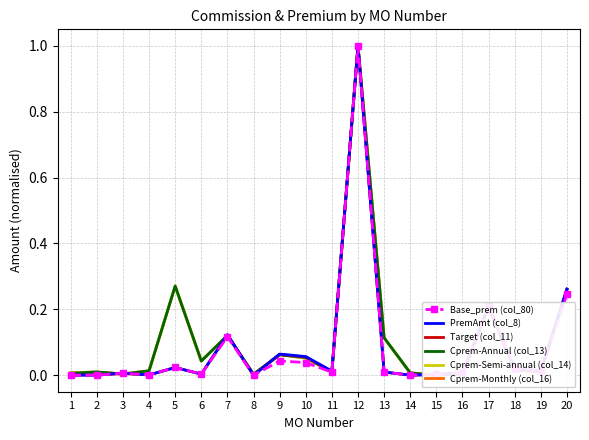

Reading left to right, list all the values displayed in this chart.

Base_prem (col_80): 1=0.0	2=0.0	3=0.0	4=0.0	5=0.0	6=0.0	7=0.1	8=0.0	9=0.0	10=0.0	11=0.0	12=1.0	13=0.0	14=0.0	15=0.0	16=0.0	17=0.2	18=0.0	19=0.0	20=0.2
PremAmt (col_8): 1=0.0	2=0.0	3=0.0	4=0.0	5=0.0	6=0.0	7=0.1	8=0.0	9=0.1	10=0.1	11=0.0	12=1.0	13=0.0	14=0.0	15=0.0	16=0.0	17=0.2	18=0.0	19=0.0	20=0.3
Target (col_11): 1=0.0	2=0.0	3=0.0	4=0.0	5=0.0	6=0.0	7=0.1	8=0.0	9=0.1	10=0.1	11=0.0	12=1.0	13=0.0	14=0.0	15=0.0	16=0.0	17=0.2	18=0.0	19=0.0	20=0.3
Cprem-Annual (col_13): 1=0.0	2=0.0	3=0.0	4=0.0	5=0.3	6=0.0	7=0.1	8=0.0	9=0.1	10=0.1	11=0.0	12=1.0	13=0.1	14=0.0	15=0.0	16=0.0	17=0.2	18=0.0	19=0.0	20=0.3
Cprem-Semi-annual (col_14): 1=0.0	2=0.0	3=0.0	4=0.0	5=0.3	6=0.0	7=0.1	8=0.0	9=0.1	10=0.1	11=0.0	12=1.0	13=0.1	14=0.0	15=0.0	16=0.0	17=0.2	18=0.0	19=0.0	20=0.3
Cprem-Monthly (col_16): 1=0.0	2=0.0	3=0.0	4=0.0	5=0.3	6=0.0	7=0.1	8=0.0	9=0.1	10=0.1	11=0.0	12=1.0	13=0.1	14=0.0	15=0.0	16=0.0	17=0.2	18=0.0	19=0.0	20=0.3